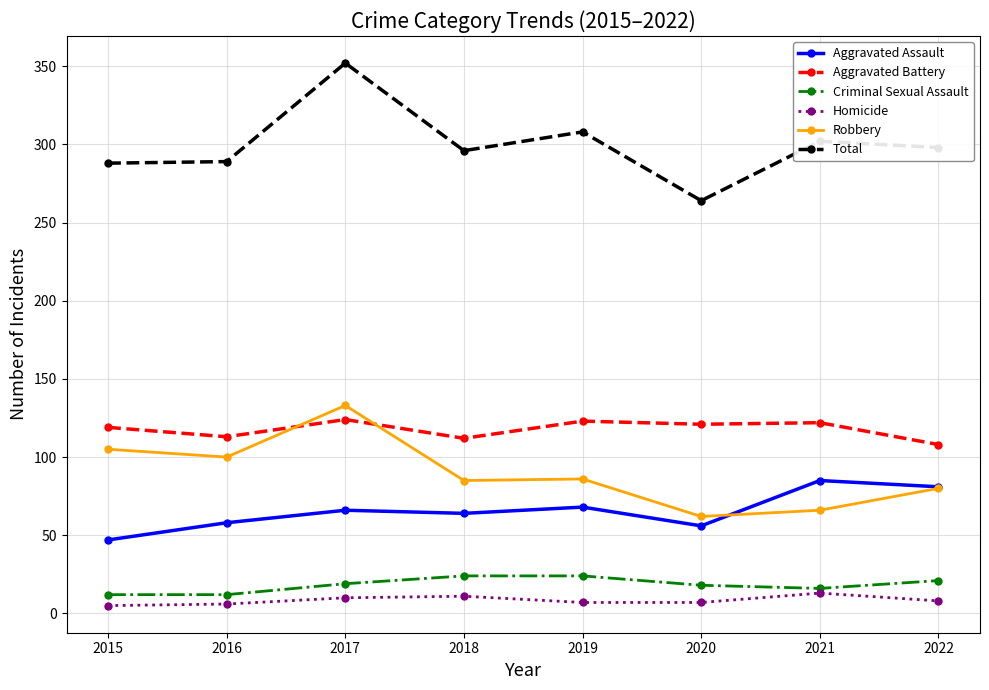

Which series has the widest spread of values?

Total